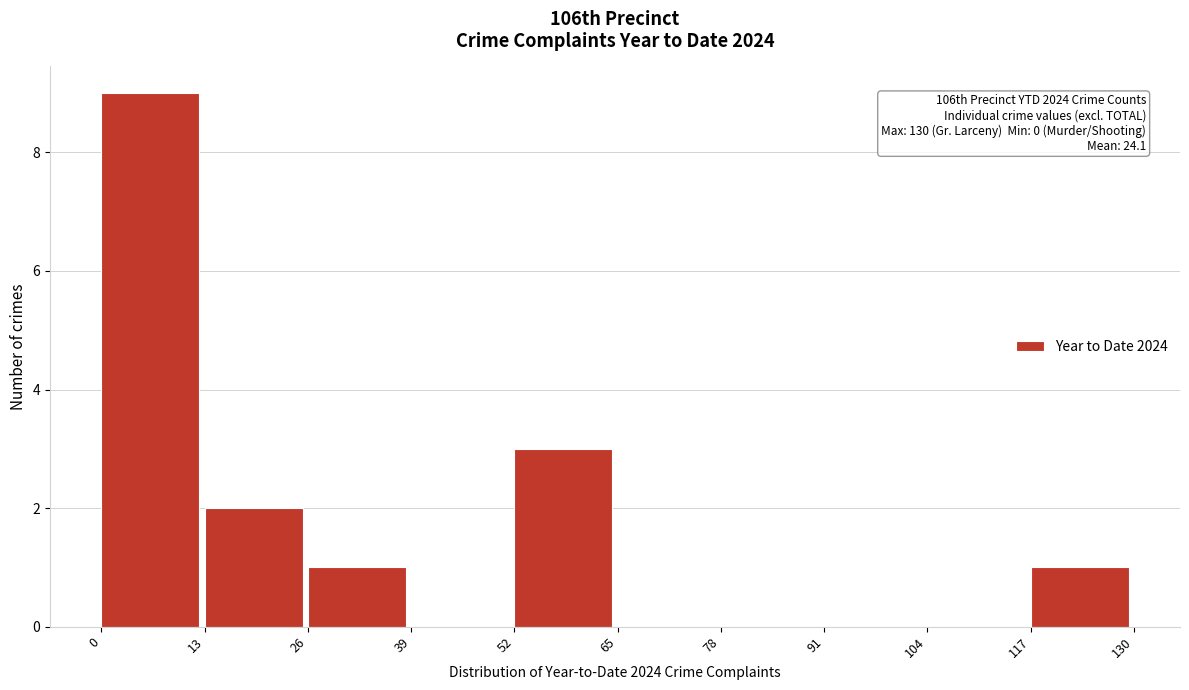

Which range on the x-axis has the tallest bar?

0 to 13